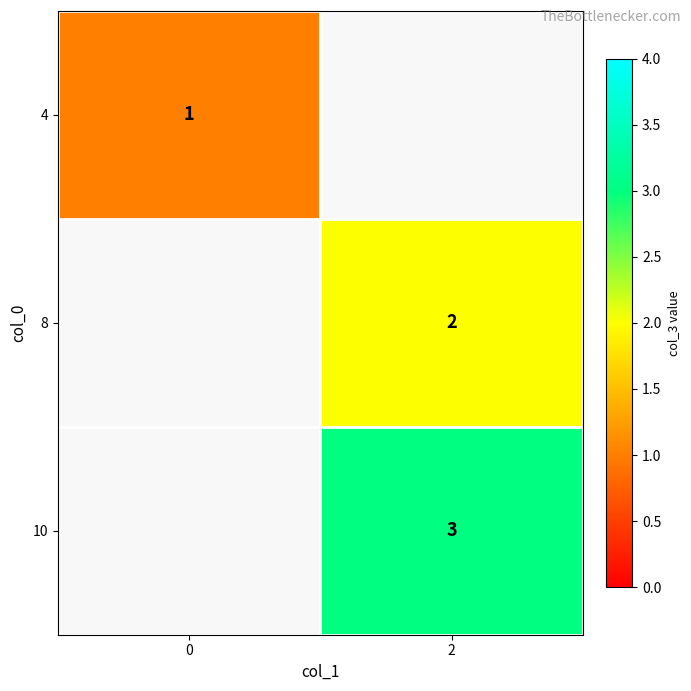

Is the value of row_2 at 2 greater than the value of row_1 at 2?

Yes